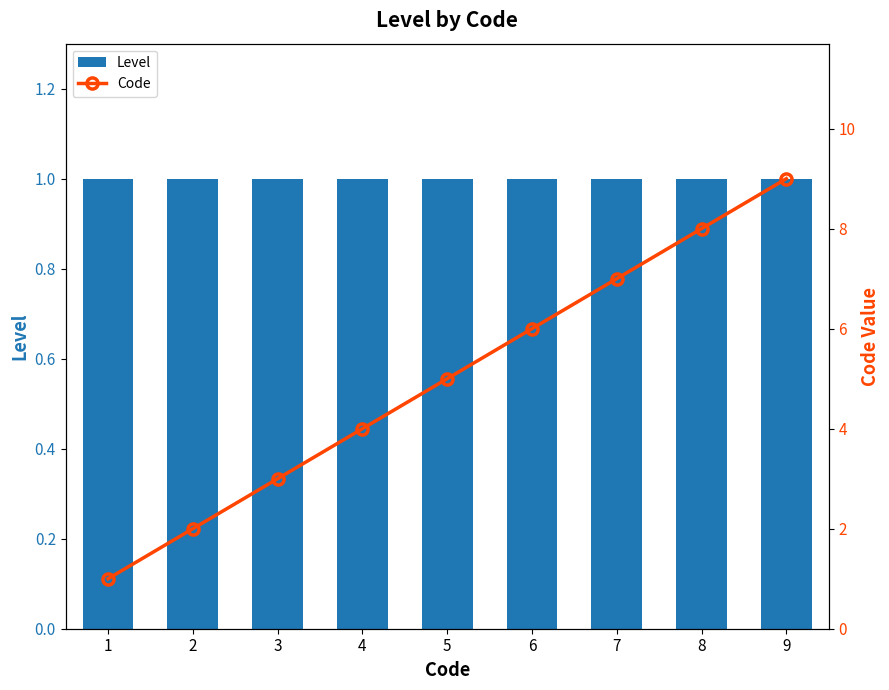

Between 4 and 6, which series saw the biggest shift?

Code